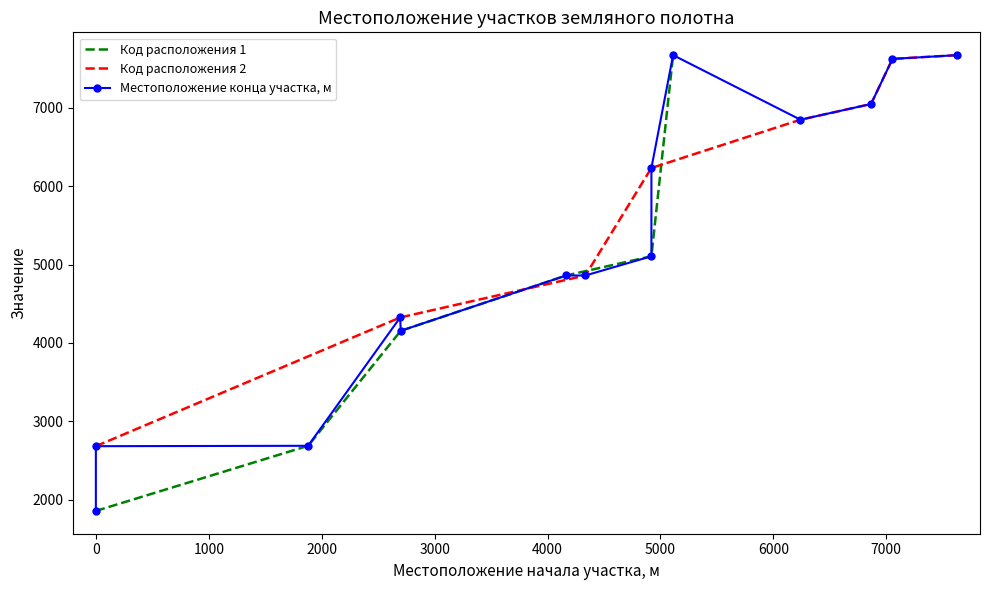

True or false: Местоположение конца участка, м has a value of 4155 at 2700.

True